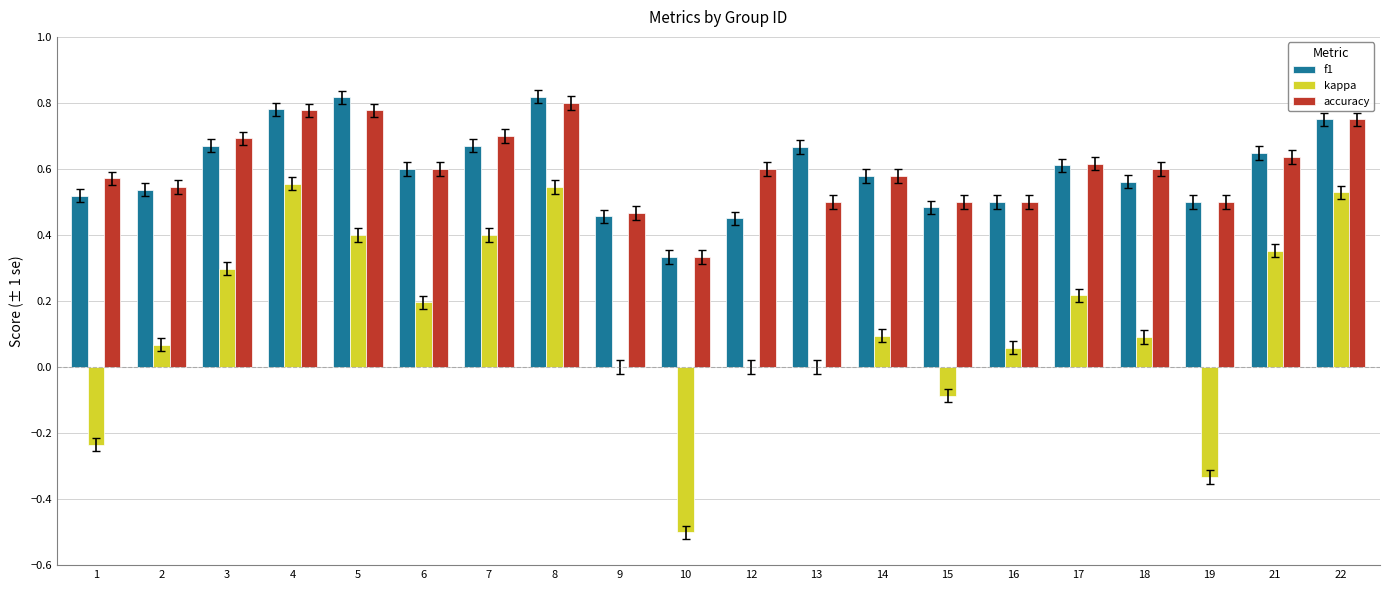

How many data points does each series have?

20